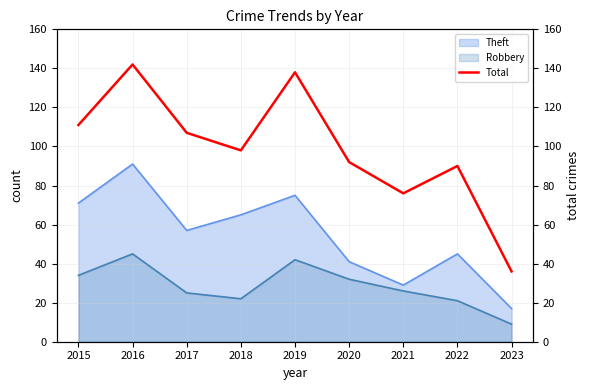

True or false: the data shows 53 at 2022.

False